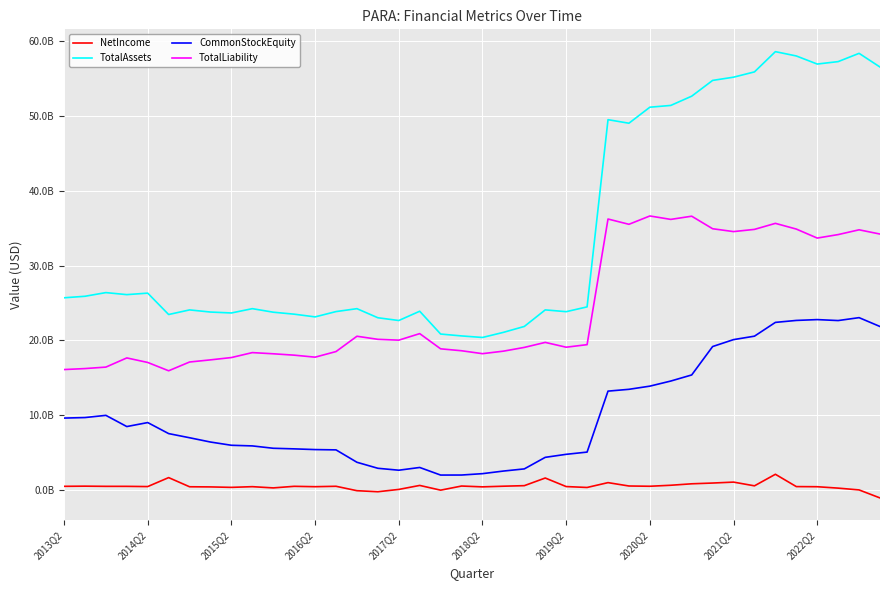

Reading left to right, extract all data points from this chart.

NetIncome: 472000000	494000000	470000000	468000000	439000000	1639000000	413000000	394000000	332000000	426000000	261000000	473000000	423000000	478000000	-113000000	-252000000	58000000	592000000	-41000000	511000000	400000000	488000000	561000000	1583000000	440000000	319000000	966000000	516000000	481000000	615000000	810000000	911000000	1036000000	538000000	2083000000	436000000	419000000	231000000	-9000000	-1082000000
TotalAssets: 25693000000	25895000000	26387000000	26115000000	26316000000	23455000000	24072000000	23786000000	23662000000	24239000000	23765000000	23501000000	23138000000	23848000000	24238000000	23022000000	22653000000	23894000000	20843000000	20591000000	20385000000	21068000000	21859000000	24075000000	23835000000	24476000000	49519000000	49045000000	51188000000	51425000000	52663000000	54773000000	55204000000	55912000000	58620000000	58043000000	56961000000	57287000000	58393000000	56561000000
CommonStockEquity: 9601000000	9671000000	9966000000	8467000000	9001000000	7526000000	6970000000	6397000000	5963000000	5879000000	5563000000	5483000000	5388000000	5348000000	3689000000	2885000000	2627000000	2994000000	1978000000	1983000000	2167000000	2514000000	2804000000	4349000000	4753000000	5052000000	13207000000	13449000000	13874000000	14556000000	15371000000	19171000000	20098000000	20559000000	22402000000	22664000000	22776000000	22647000000	23036000000	21851000000
TotalLiability: 16092000000	16224000000	16421000000	17648000000	17042000000	15929000000	17102000000	17389000000	17699000000	18360000000	18202000000	18018000000	17750000000	18500000000	20549000000	20137000000	20026000000	20900000000	18865000000	18608000000	18218000000	18554000000	19055000000	19726000000	19082000000	19424000000	36230000000	35524000000	36638000000	36180000000	36607000000	34930000000	34548000000	34843000000	35650000000	34886000000	33681000000	34148000000	34787000000	34218000000